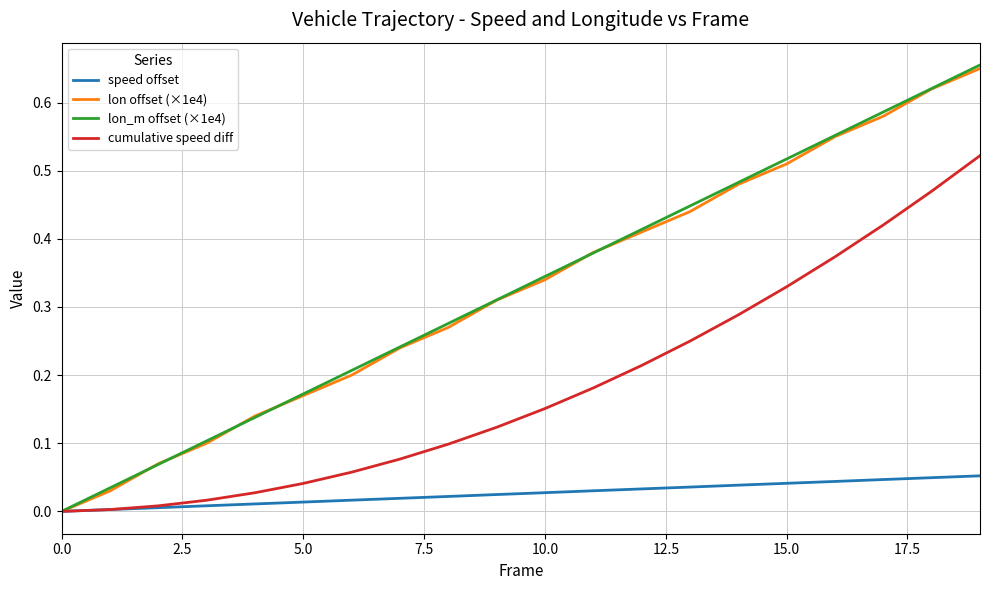

How many distinct data groups are displayed?

4